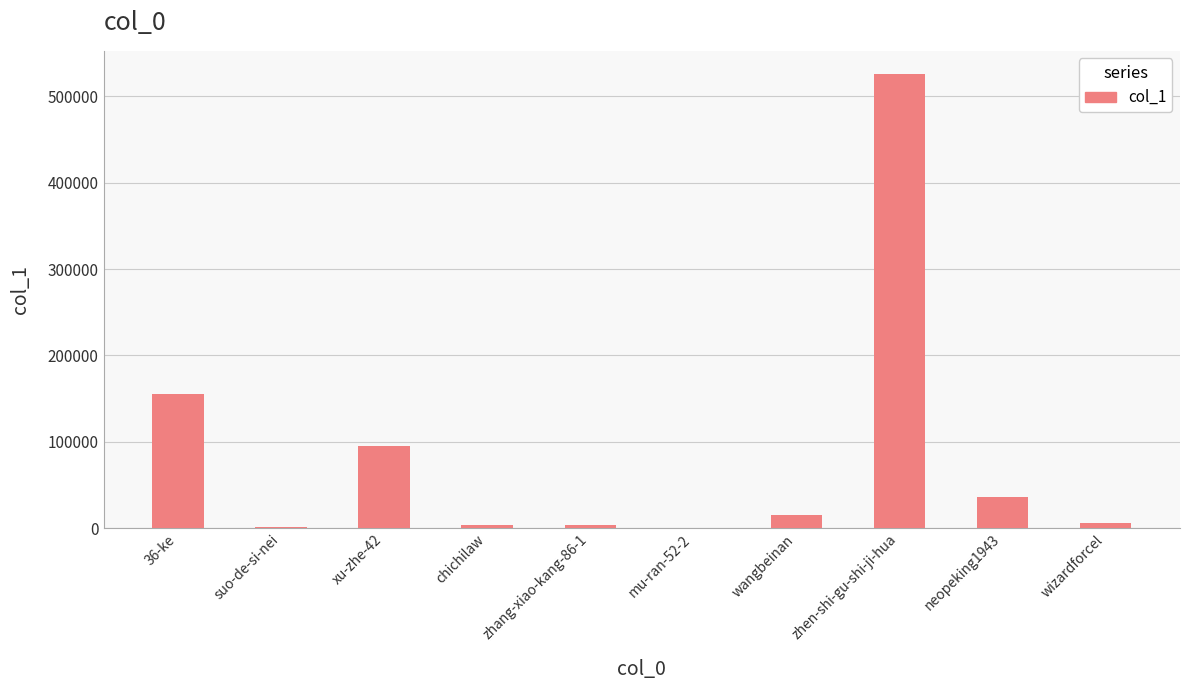

The value at zhen-shi-gu-shi-ji-hua is 821212. True or false?

False